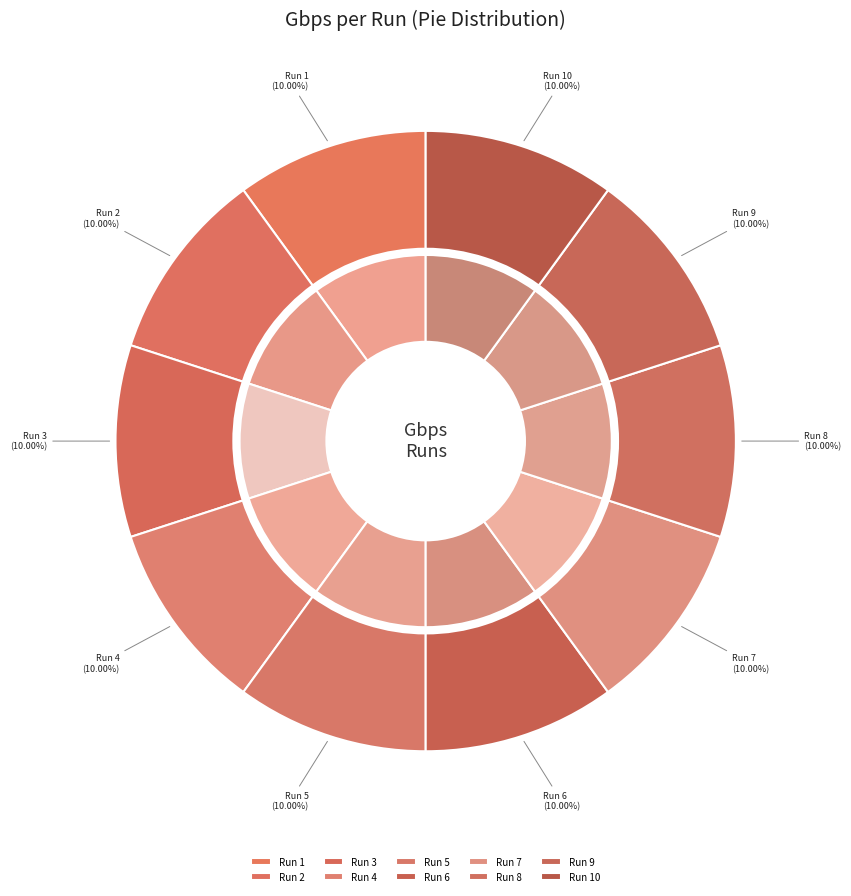

What is the largest slice in the pie chart?

1